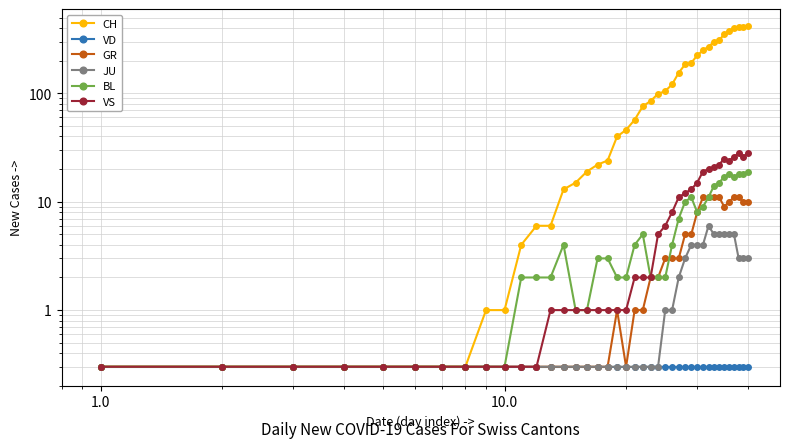

What are all the series names shown in the legend?

CH, VD, GR, JU, BL, VS